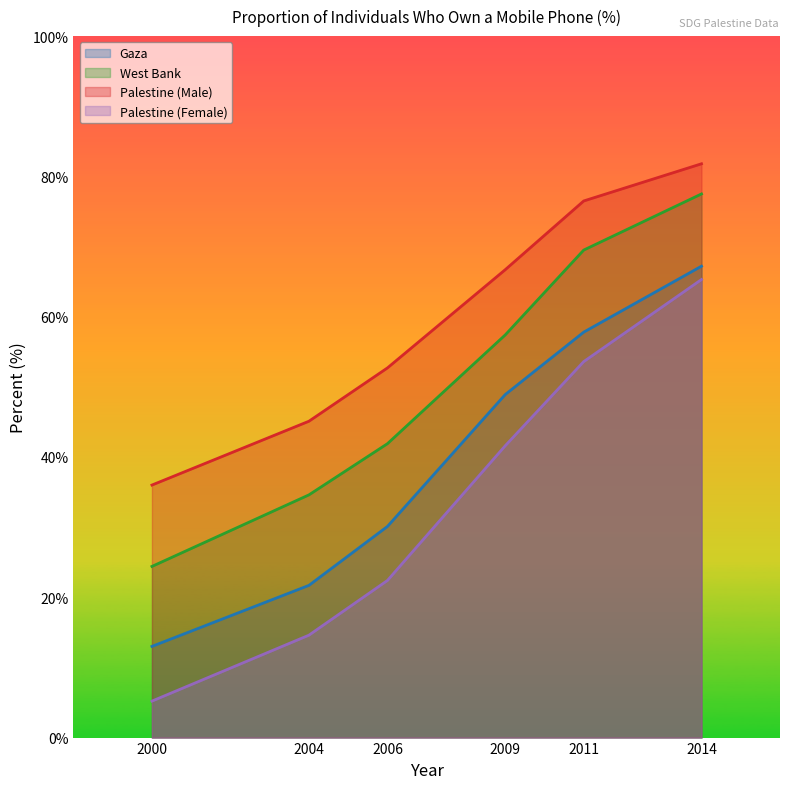

What are all the series names shown in the legend?

Gaza, West Bank, Palestine (Male), Palestine (Female)